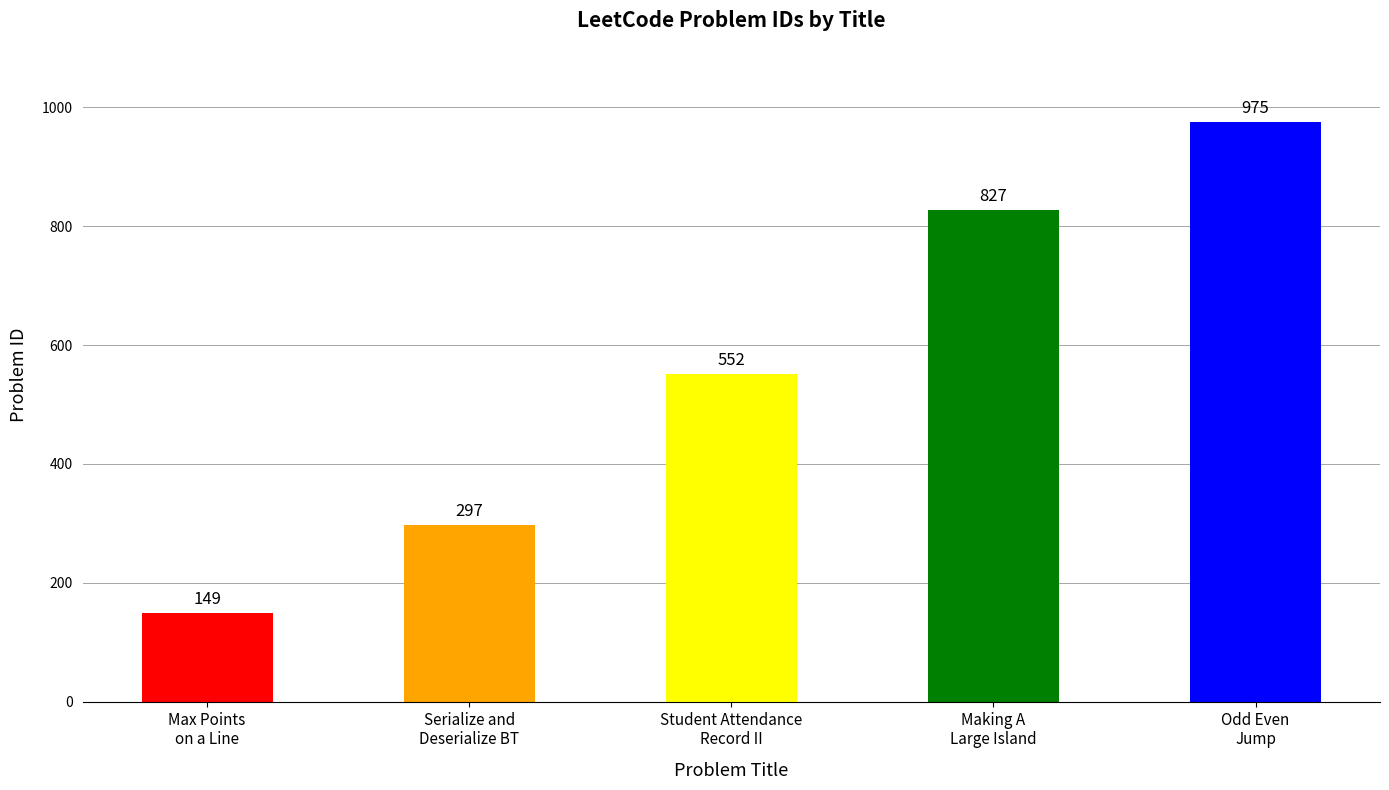

What is the difference between the maximum and second lowest values?

678